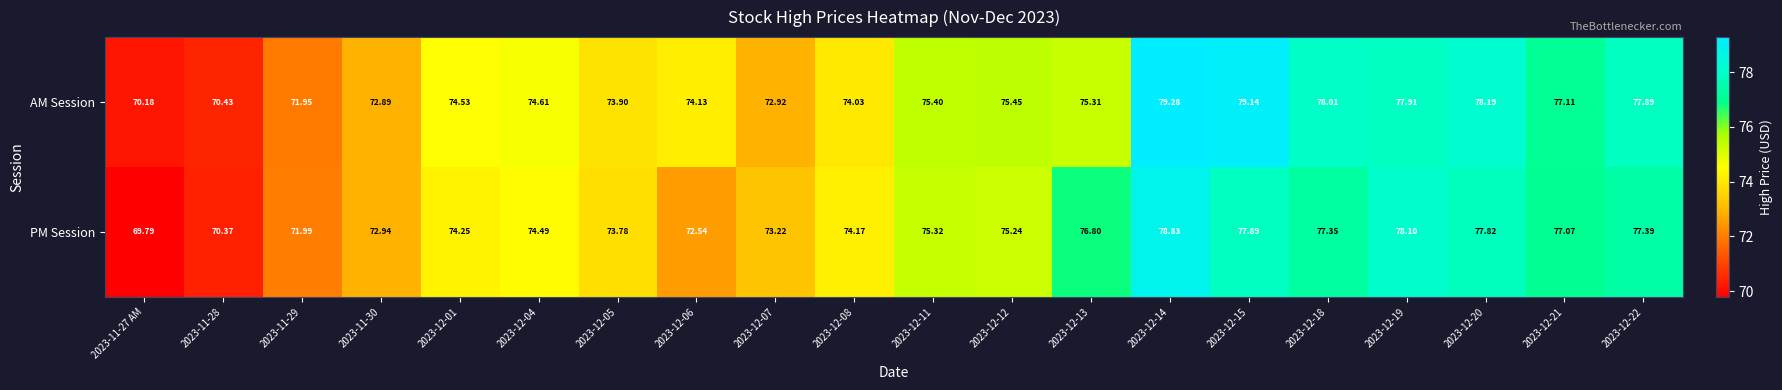

List the series in order of their overall mean, highest first.

AM Session, PM Session